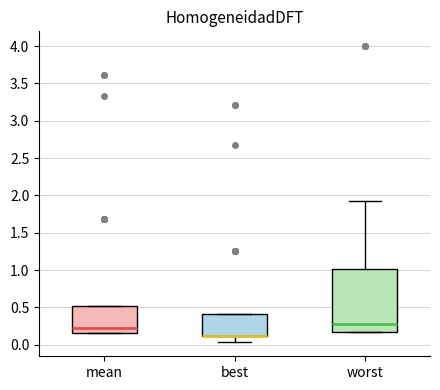

Reading left to right, transcribe this box plot: for each box, give where its median line is, the range the box spans, and where its two whiskers end, as read against the y-axis. The values are not printed on the chart, so give them approximately, as read against the axis.

mean: median 0.25, box 0.15 to 0.50, whiskers 0.15 to 0.50
best: median 0.10 (drawn on the box's lower edge), box 0.10 to 0.40, whiskers 0.05 to 0.40
worst: median 0.30, box 0.15 to 1.00, whiskers 0.15 to 1.90